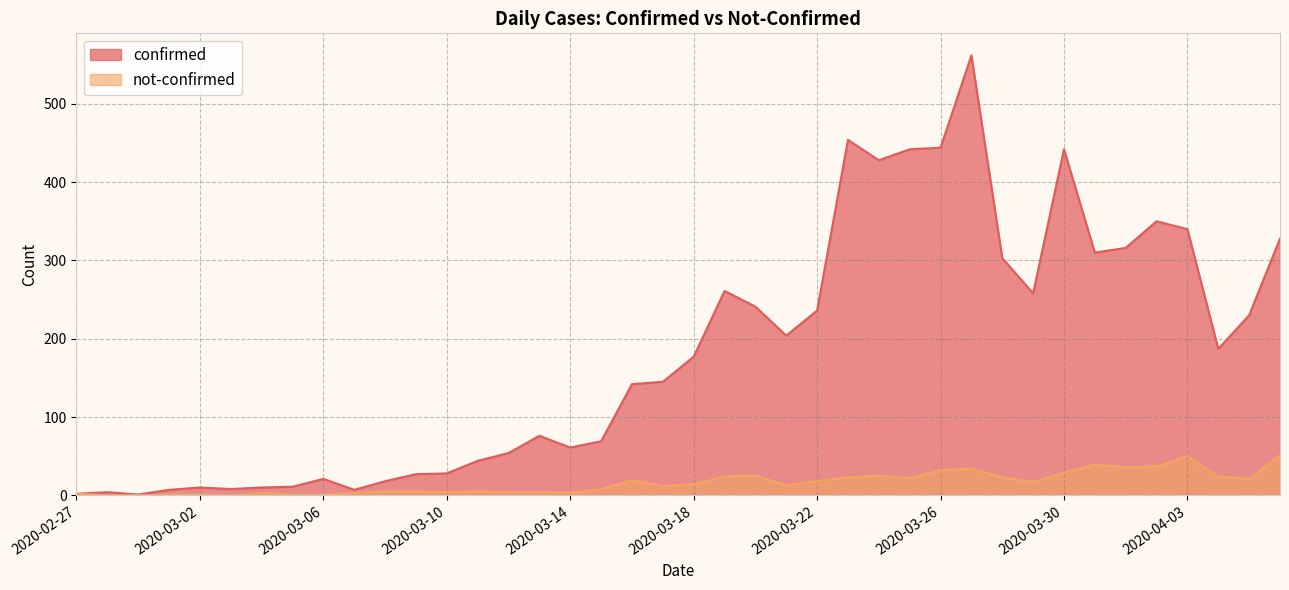

True or false: confirmed has a value of 350 at 2020-04-02.

True